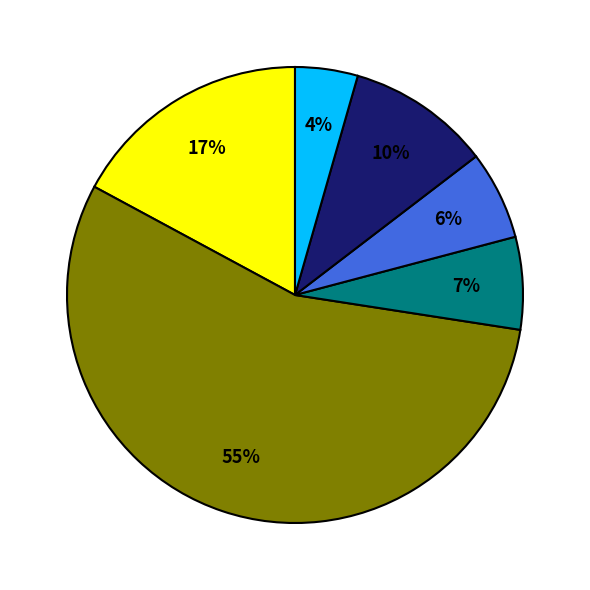

Is there any slice that represents more than half of the pie?

Yes